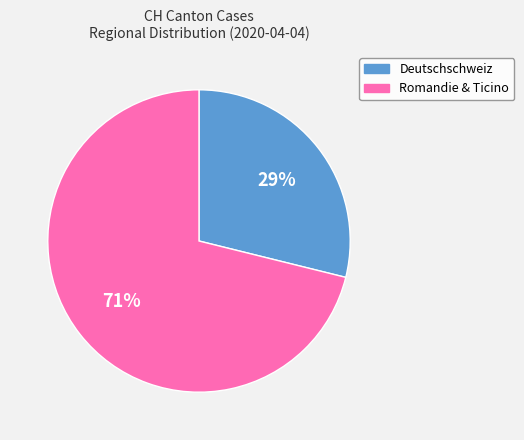

The Romandie & Ticino slice represents 71% of the pie. True or false?

True